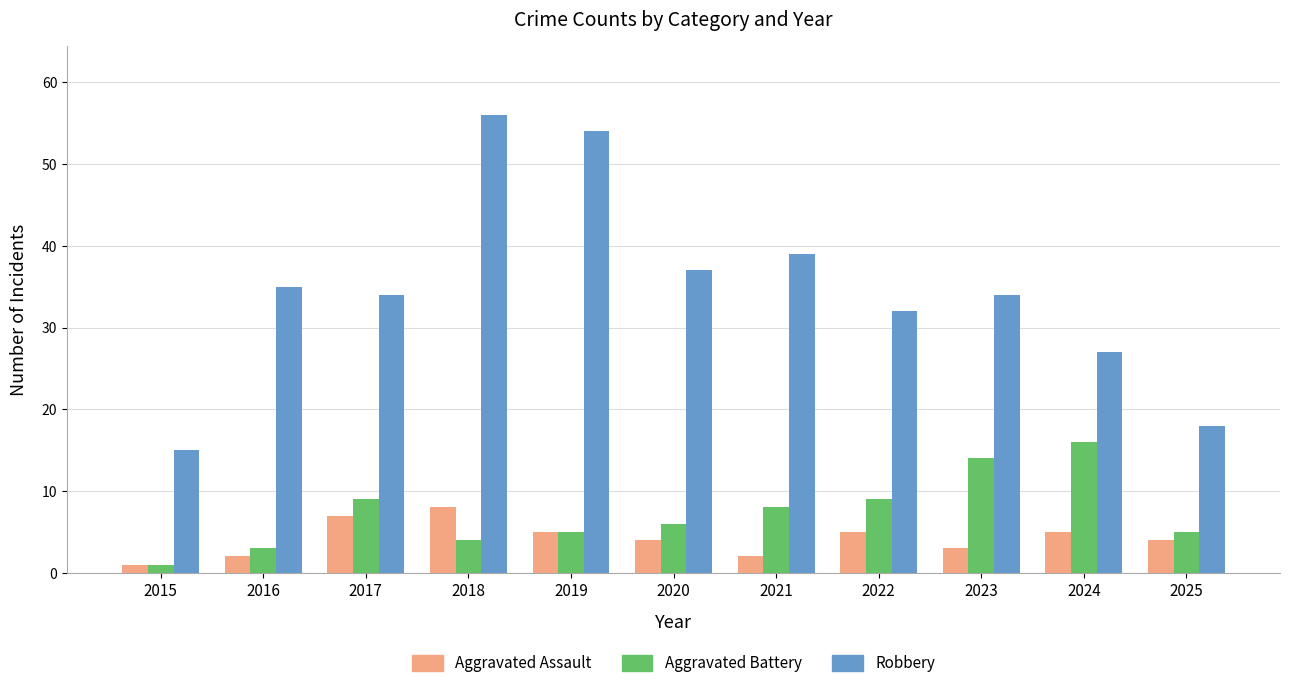

Which category has the highest value across all series?

2018